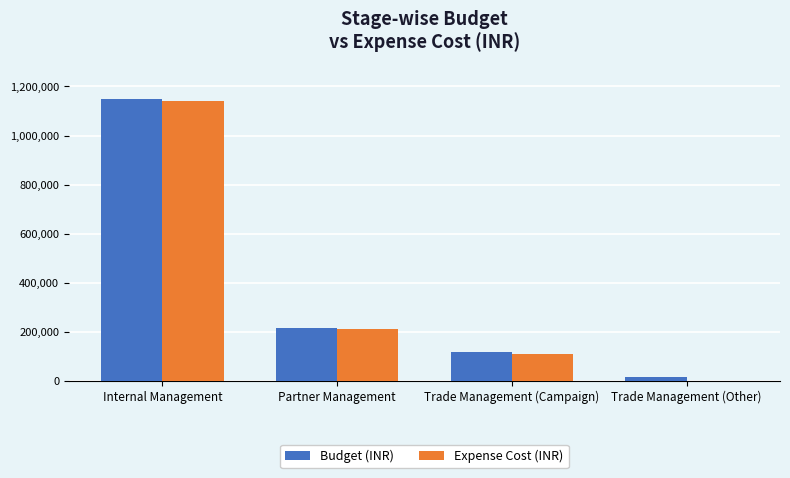

What is the maximum value for Budget (INR)?

1147500.0